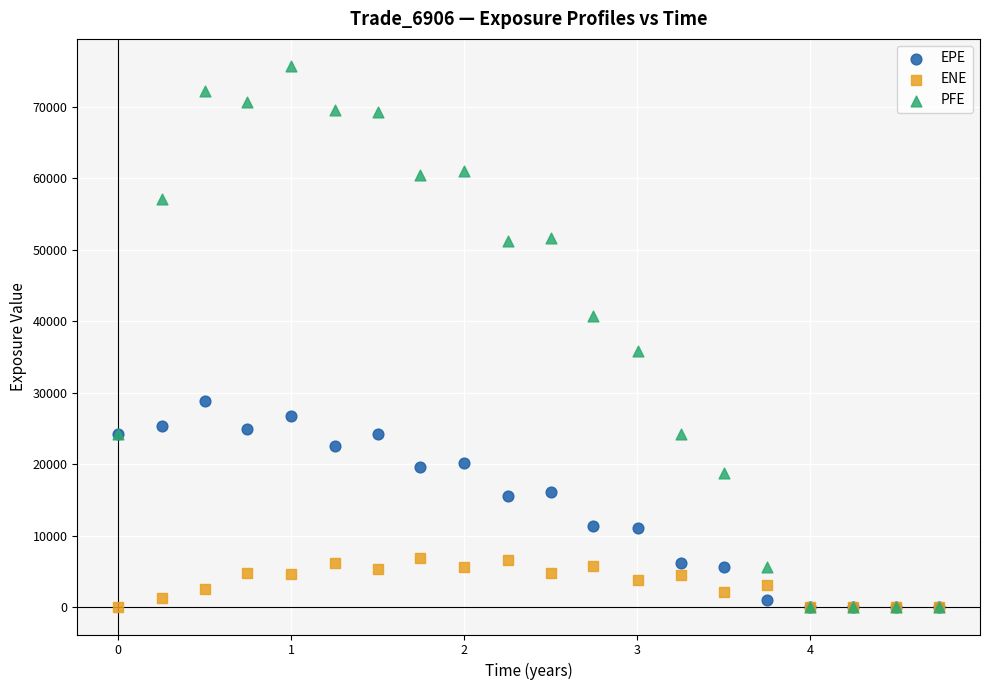

Across all series, what Y value is closest to 37851?

35872.9